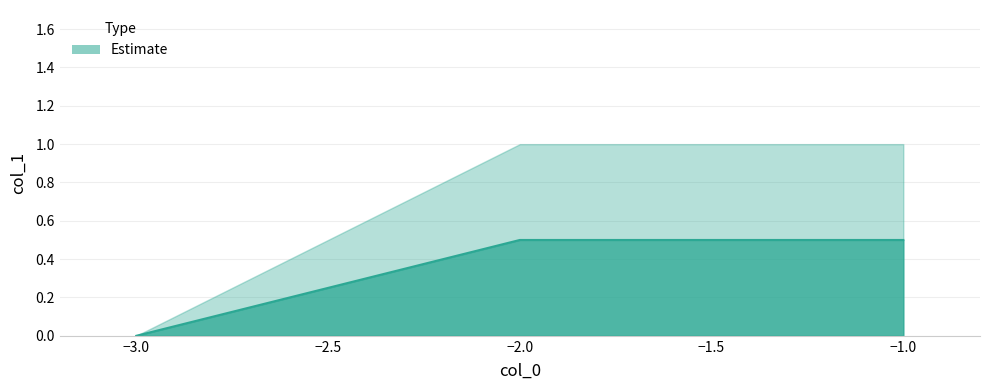

Rank the categories by value from lowest to highest.

-3, -1, -1, -2, -2